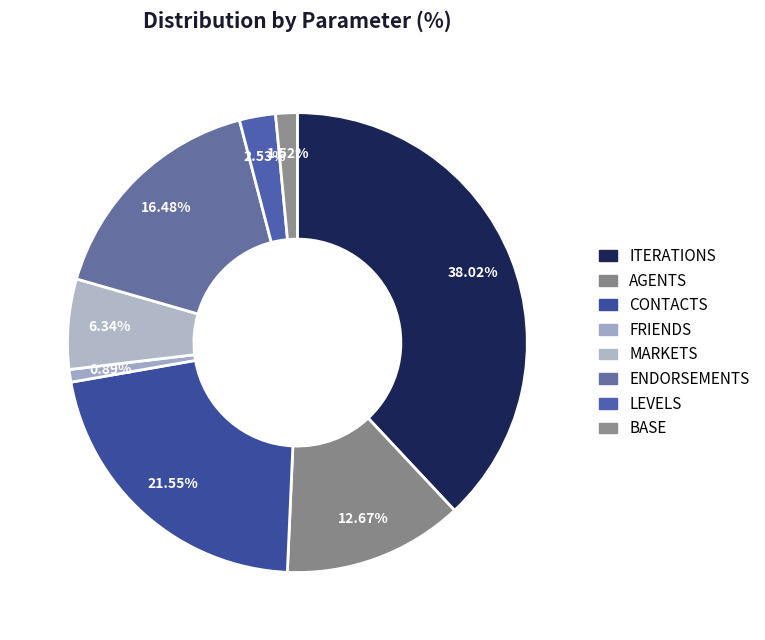

True or false: ENDORSEMENTS accounts for 27% of the total.

False